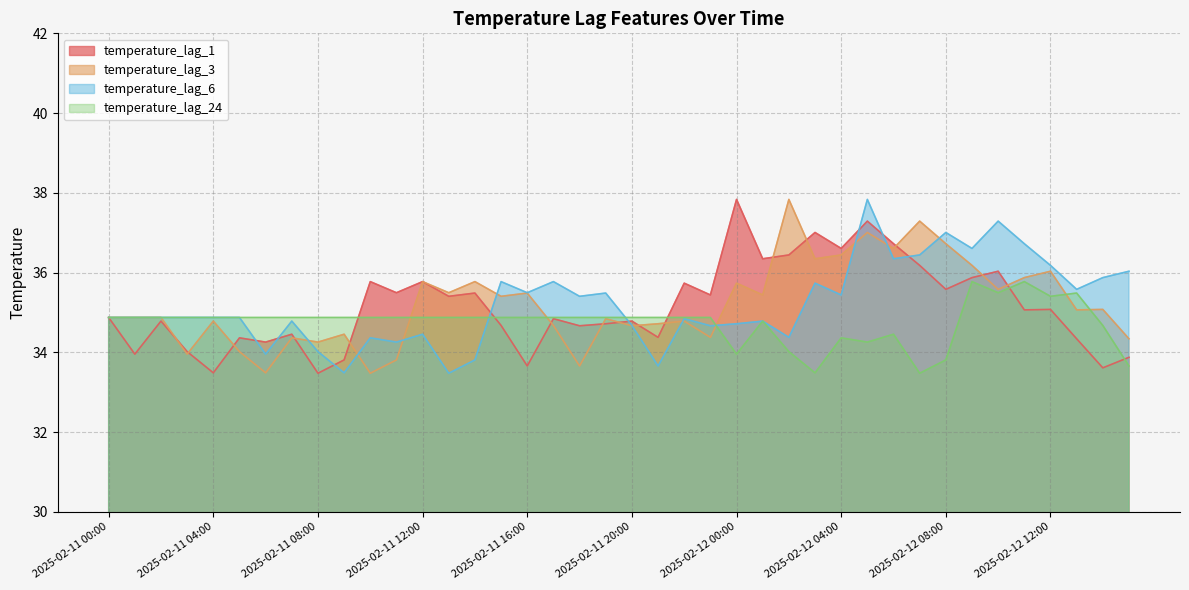

How many interior local valleys does the temperature_lag_3 series have?

14